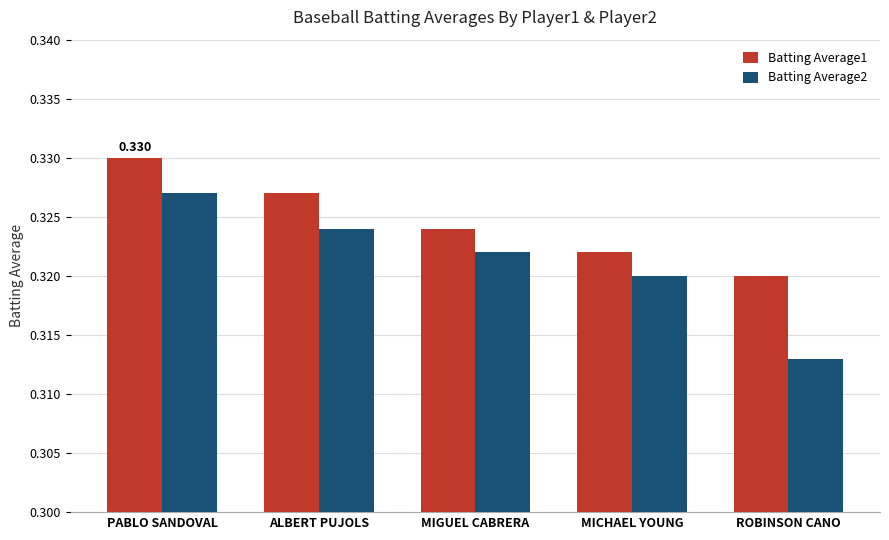

Where is Batting Average2 nearest to the value 0?

ROBINSON CANO